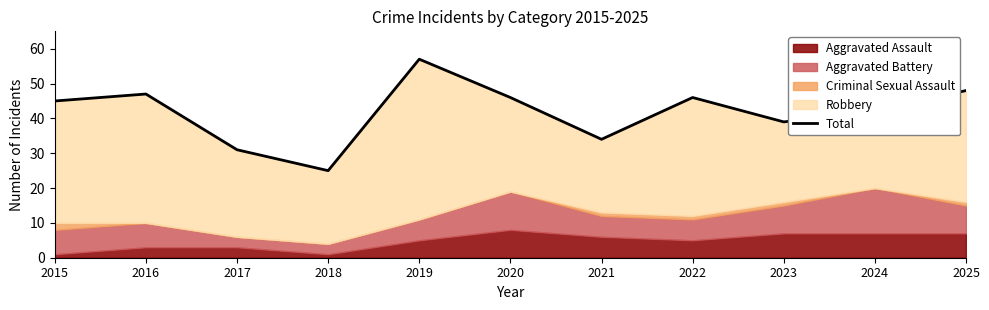

How many values exceed 45?

5